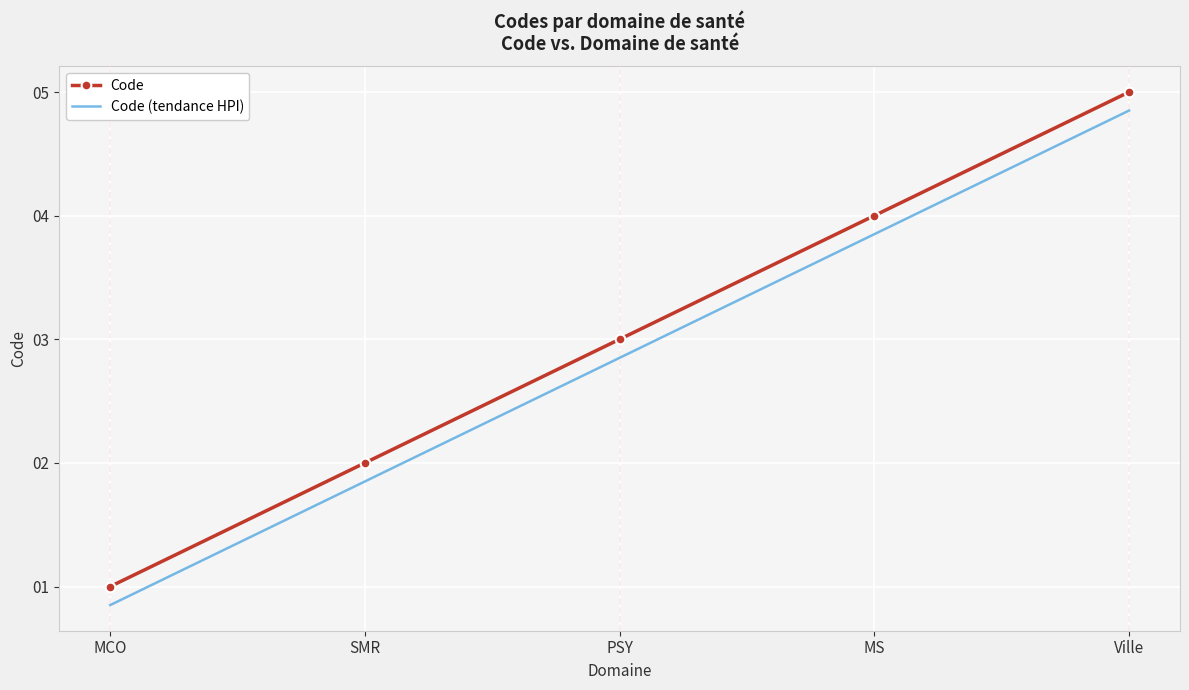

The value of Code (tendance HPI) at SMR is 2.8. True or false?

False